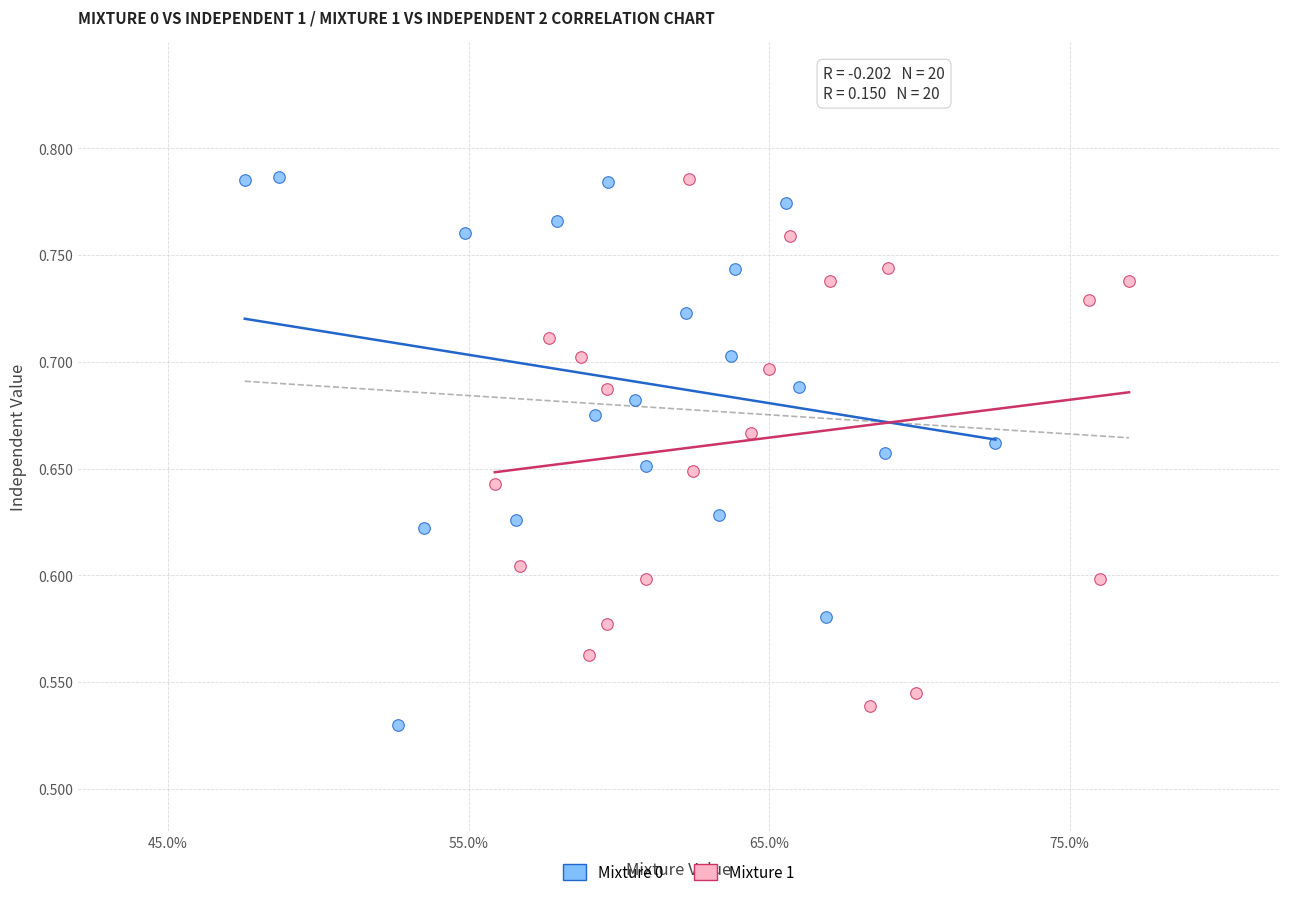

Which series has the widest spread of Y values?

Mixture 0